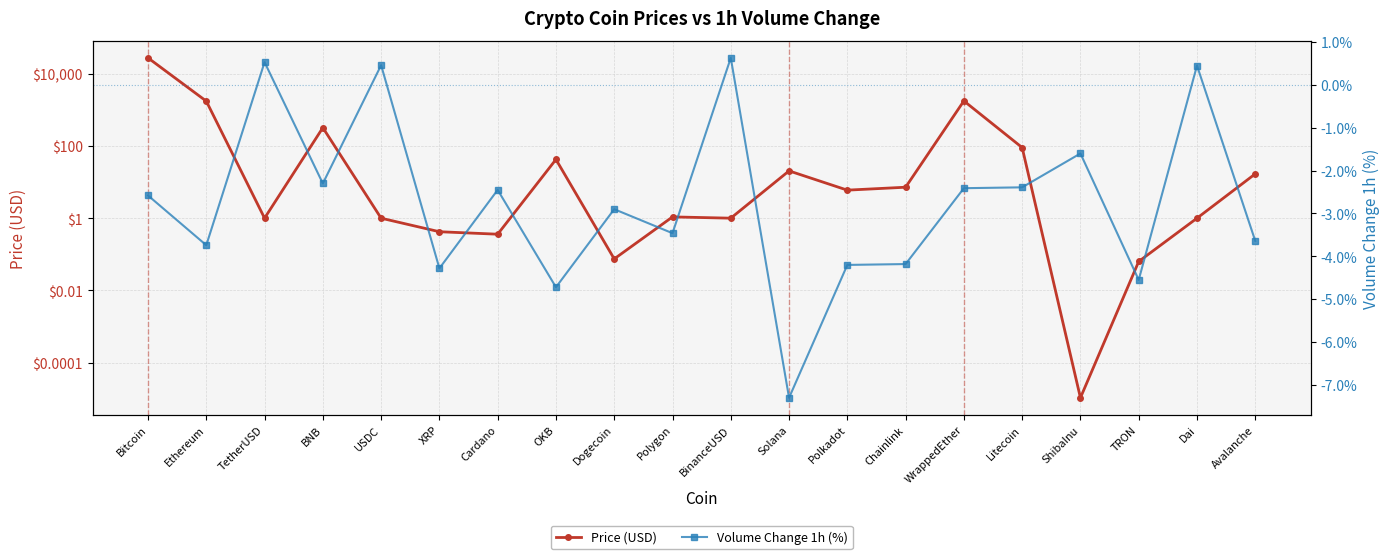

The Price (USD) series shows 0.5 at Cardano. True or false?

False